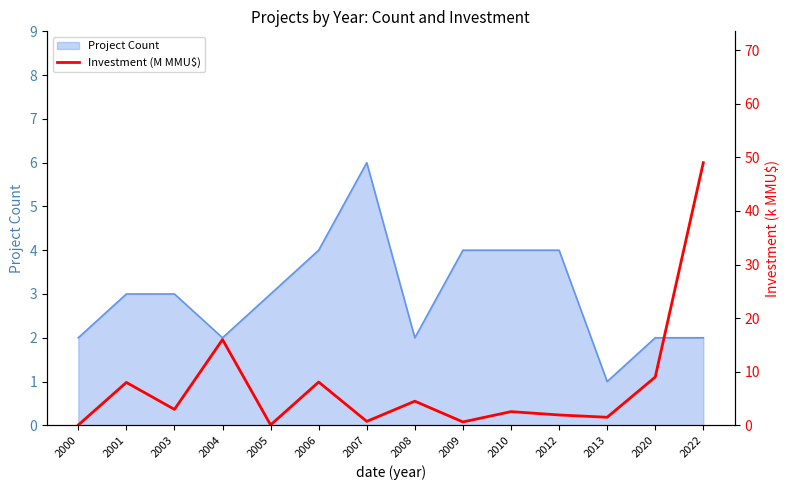

Which category has the highest value across all series?

2022